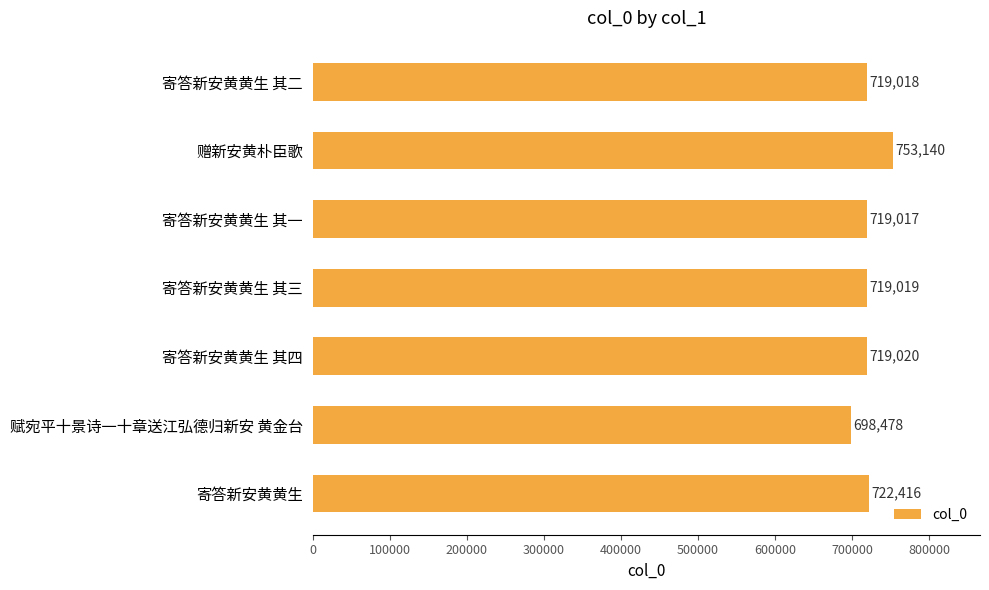

What is the label of the 6th bar from the top?

赋宛平十景诗一十章送江弘德归新安 黄金台